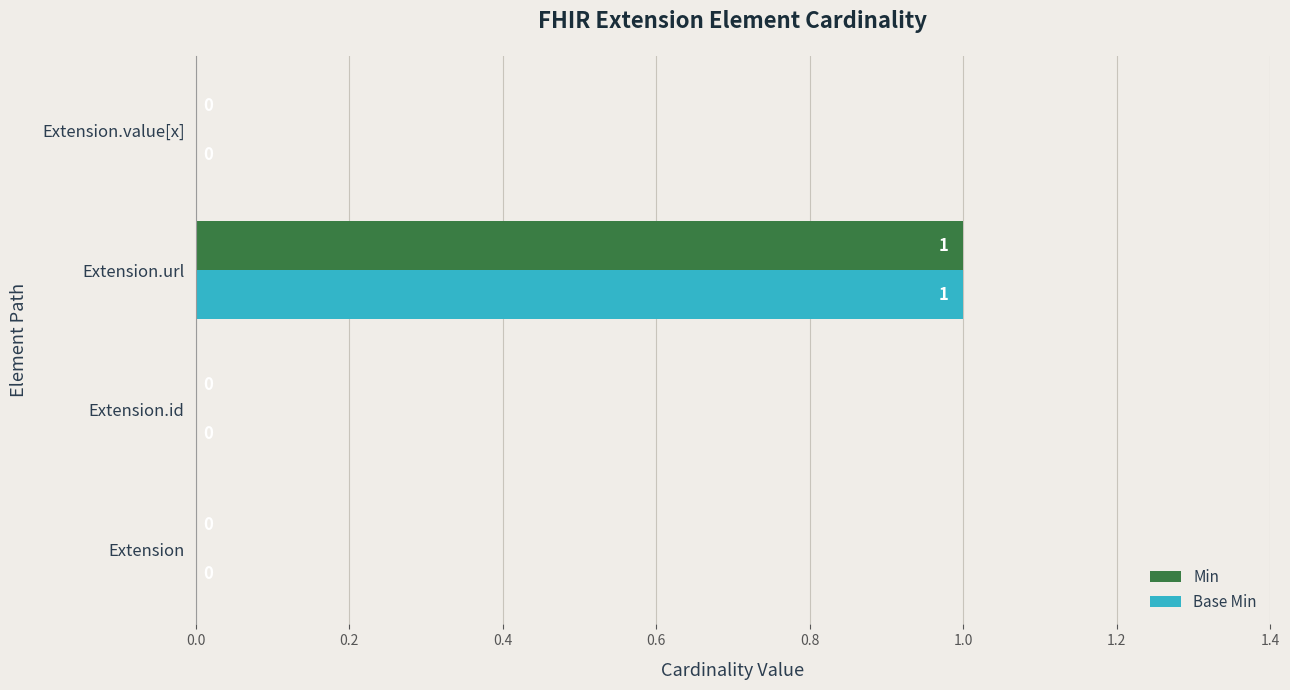

At which category is the sum across all series the highest?

Extension.url